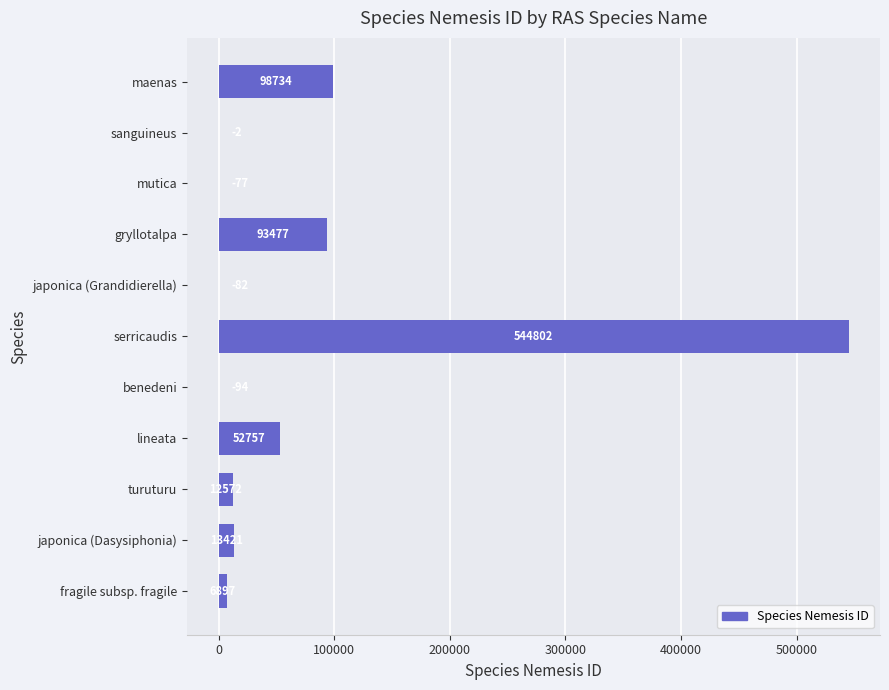

Which has a higher value, fragile subsp. fragile or turuturu?

turuturu